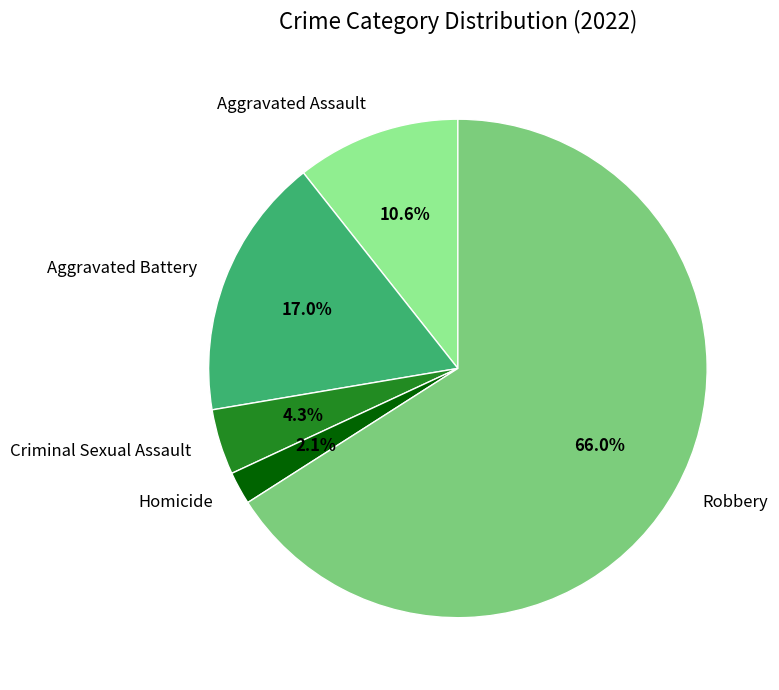

To the nearest percent, what percentage of the pie is Homicide?

2%